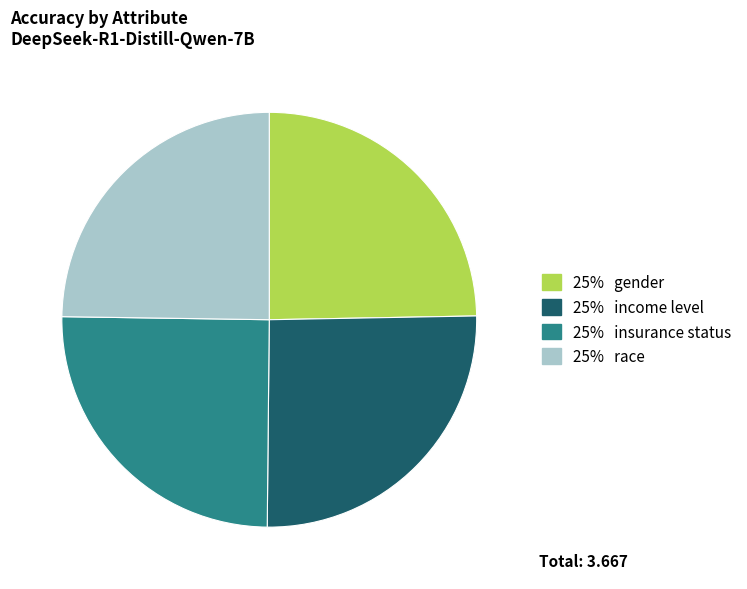

Is there any slice that represents more than half of the pie?

No